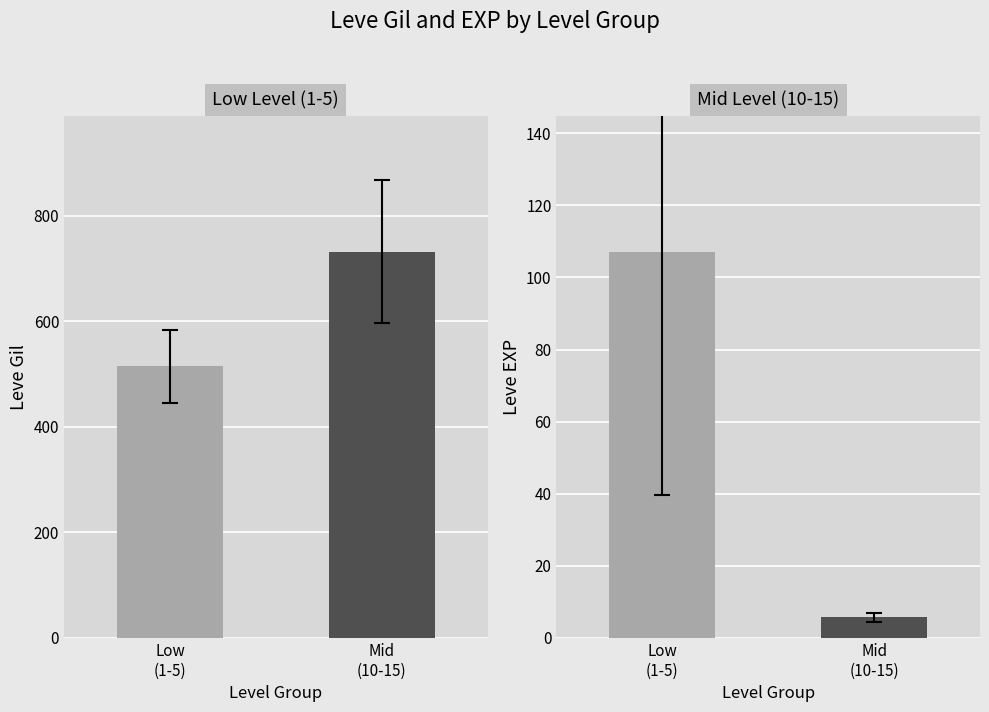

Which series has the largest total across all categories?

Leve Gil